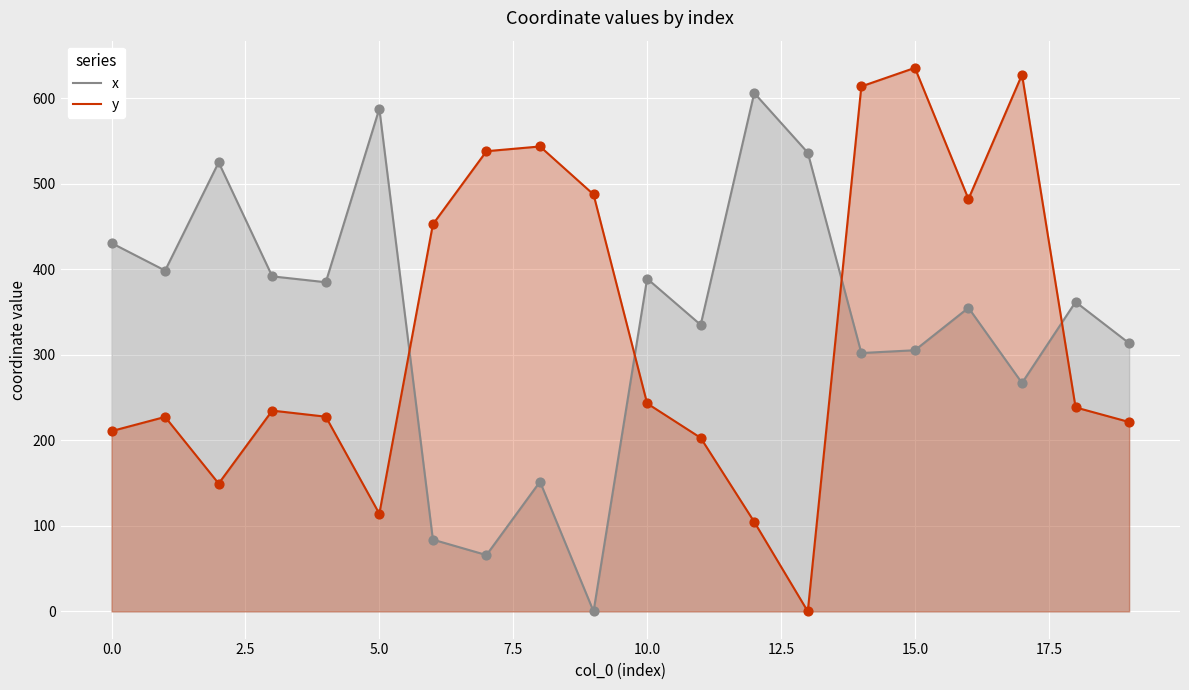

At how many categories does at least one series exceed 478?

11